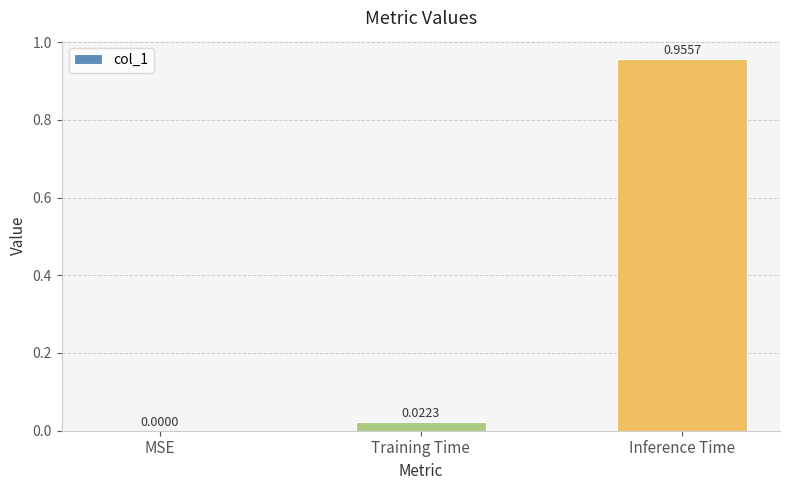

What is the change in value from MSE to Inference Time?

+1.0